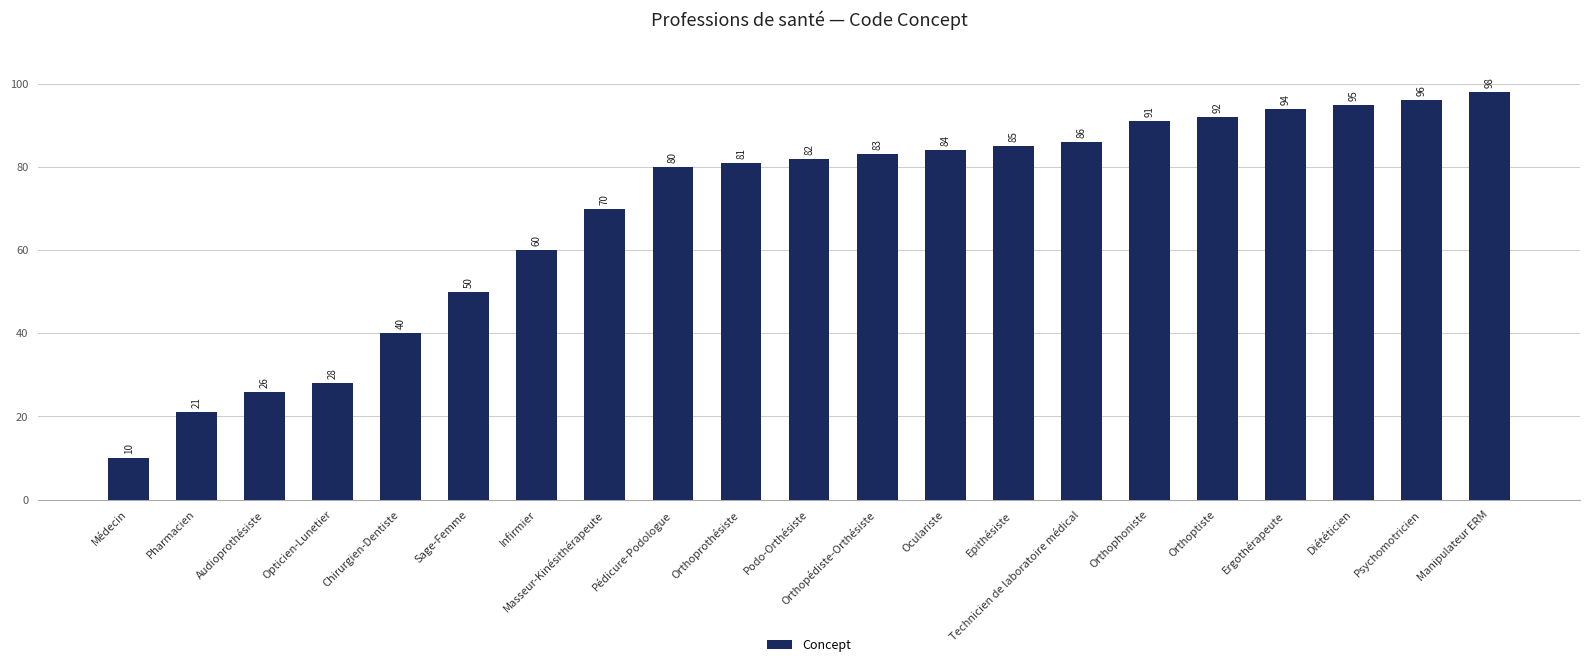

The value at Audioprothésiste is 9. True or false?

False